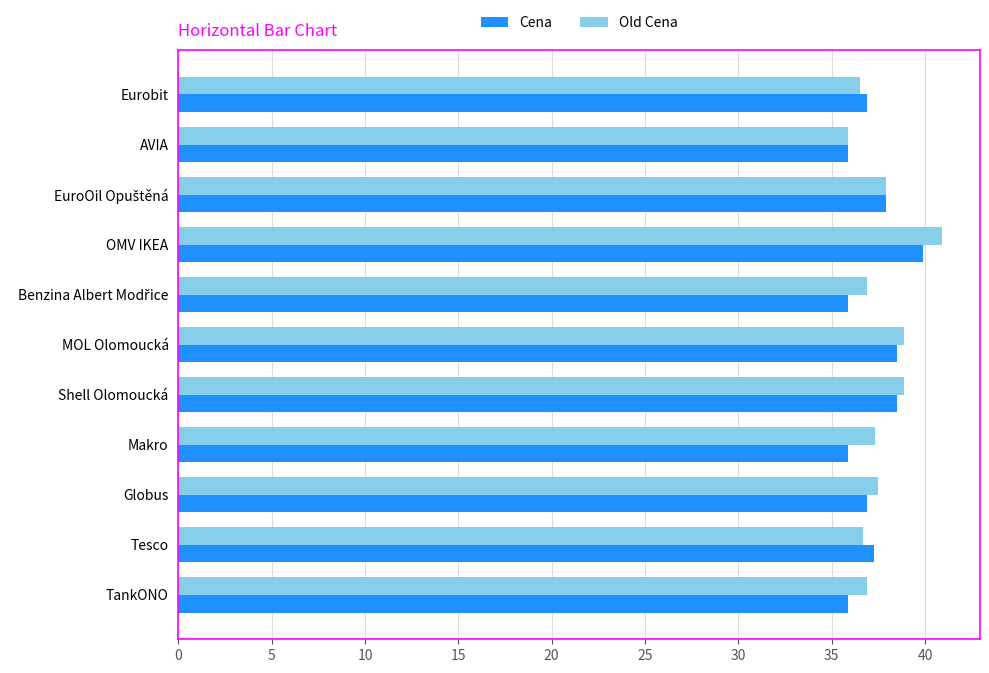

What is the total value across all series at Shell Olomoucká?

77.4